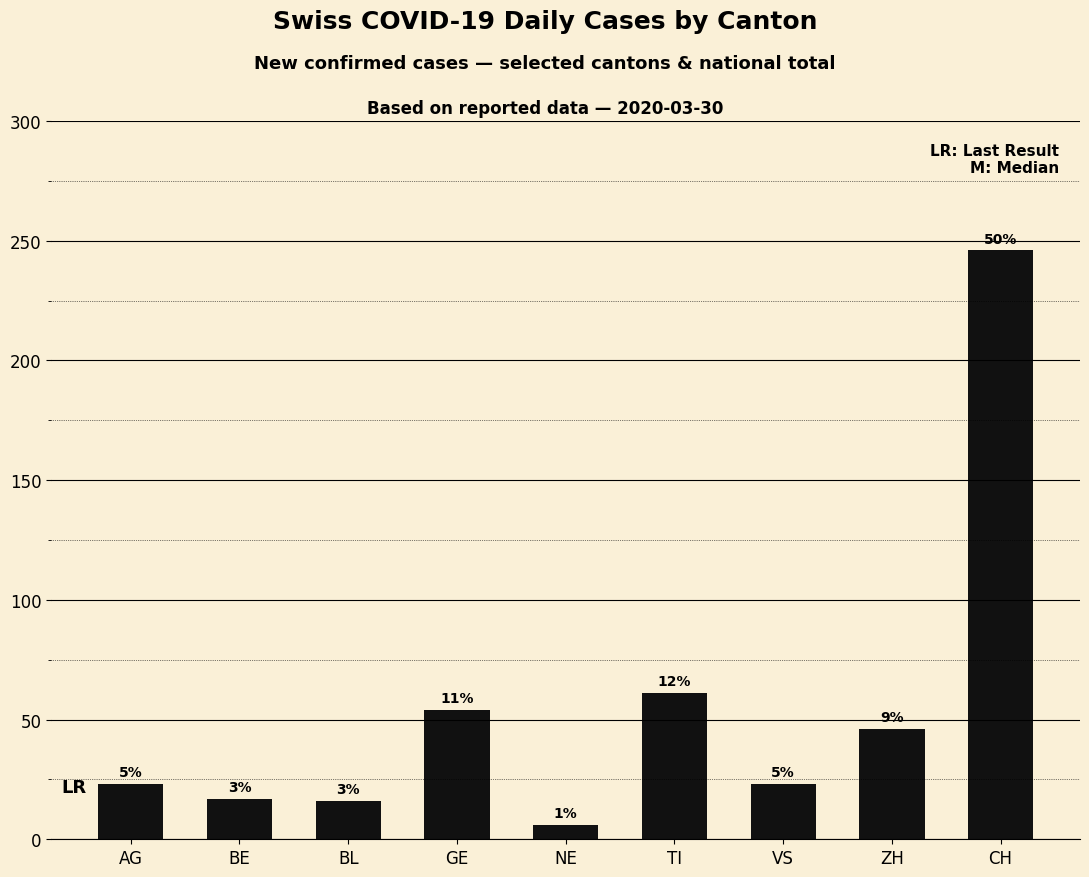

How many bars are there in total?

9